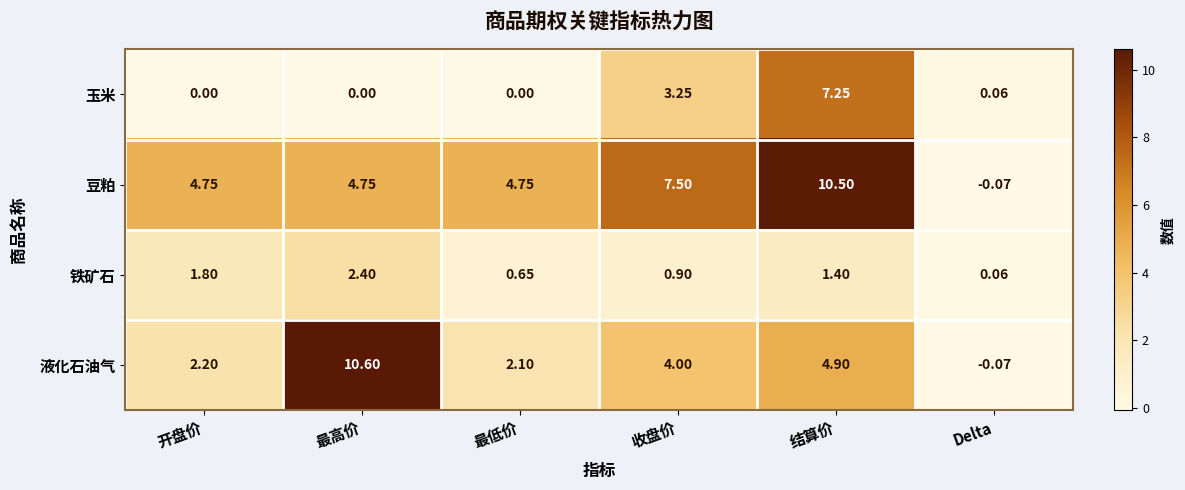

At which category does the chart reach its peak across all series?

最高价